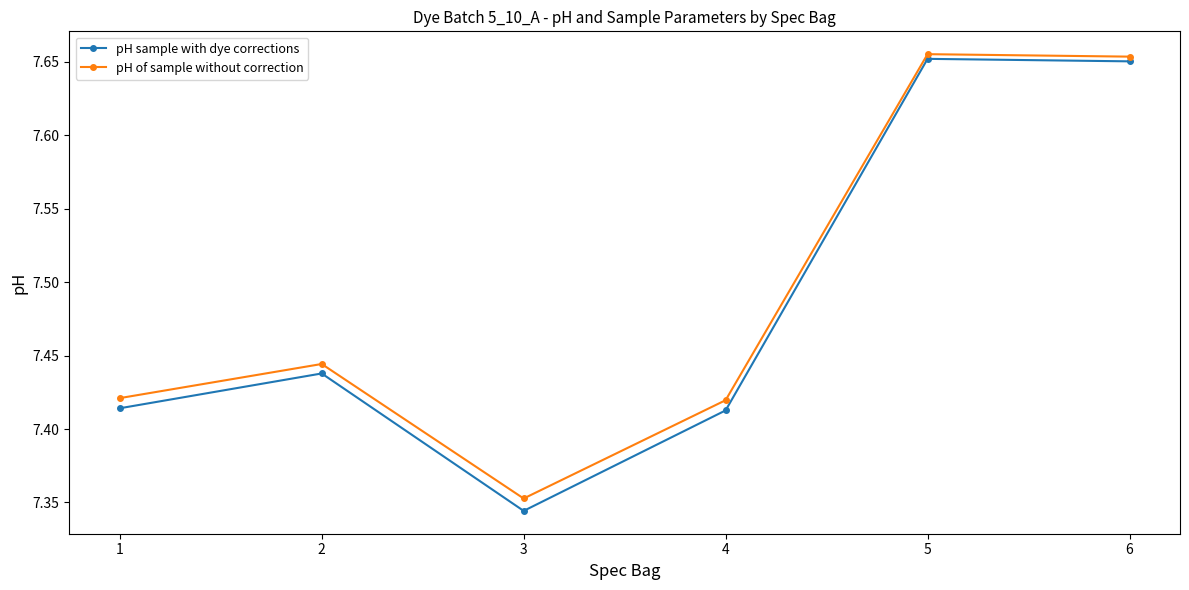

List the series in order of their peak value, lowest first.

pH sample with dye corrections, pH of sample without correction